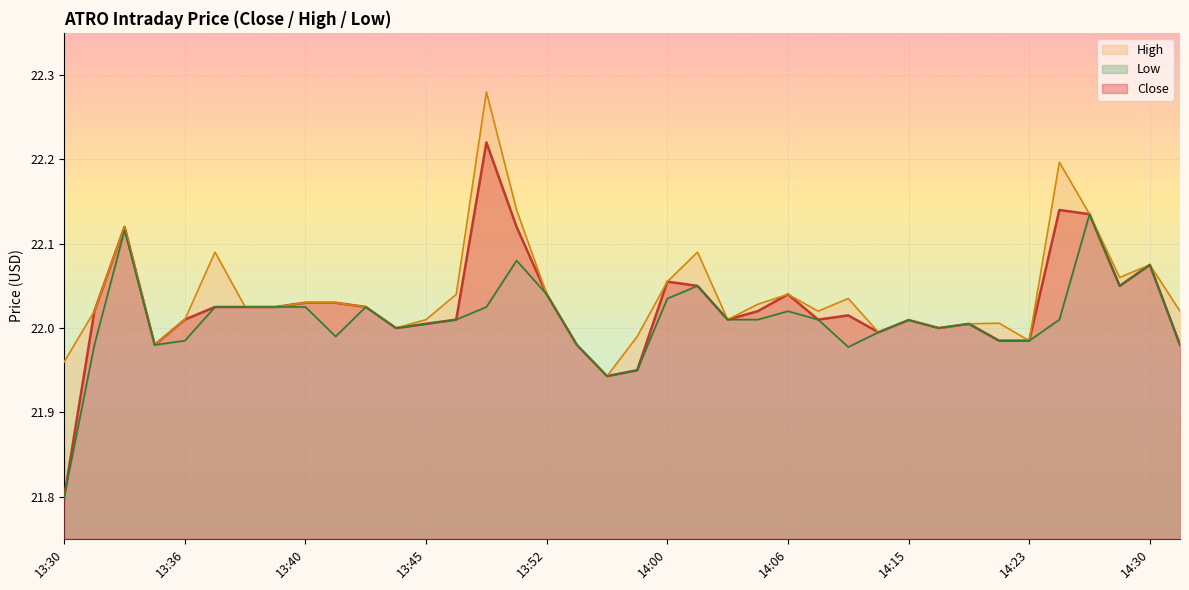

True or false: Low has more than 2 interior local peaks.

True